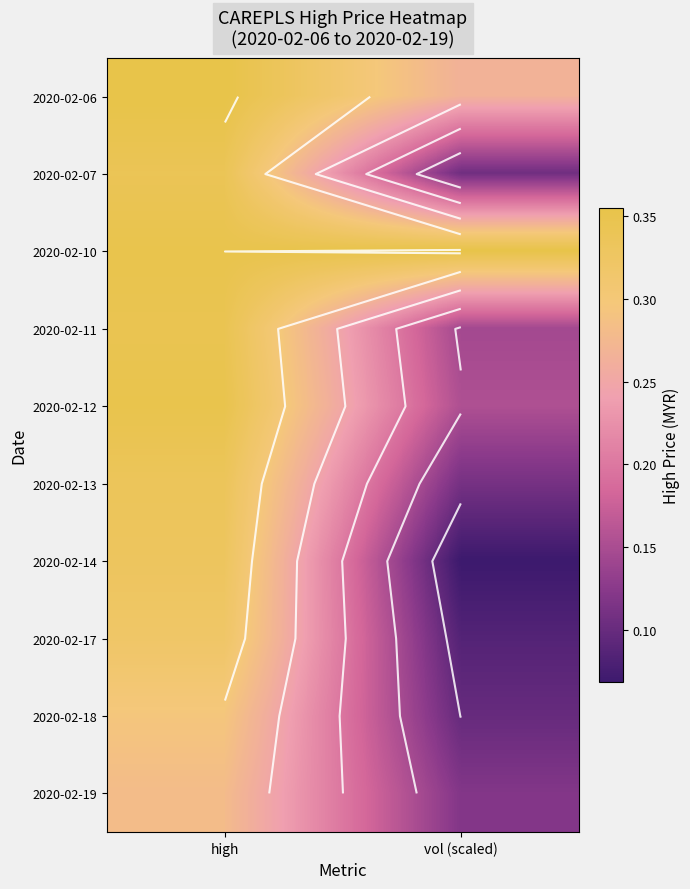

What is the greatest value displayed?

0.4